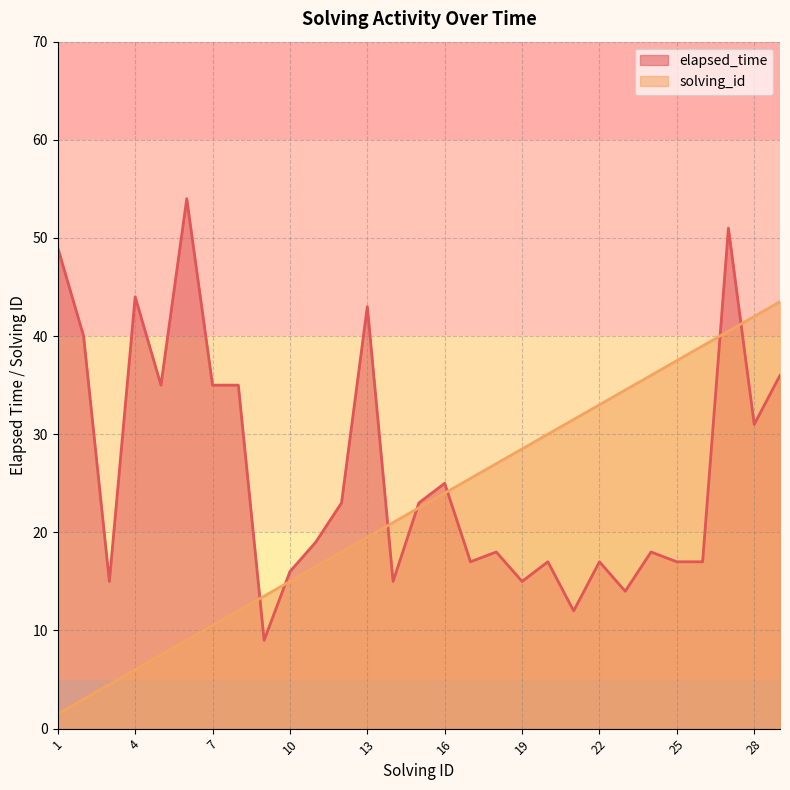

At which category does elapsed_time reach its first local peak?

4